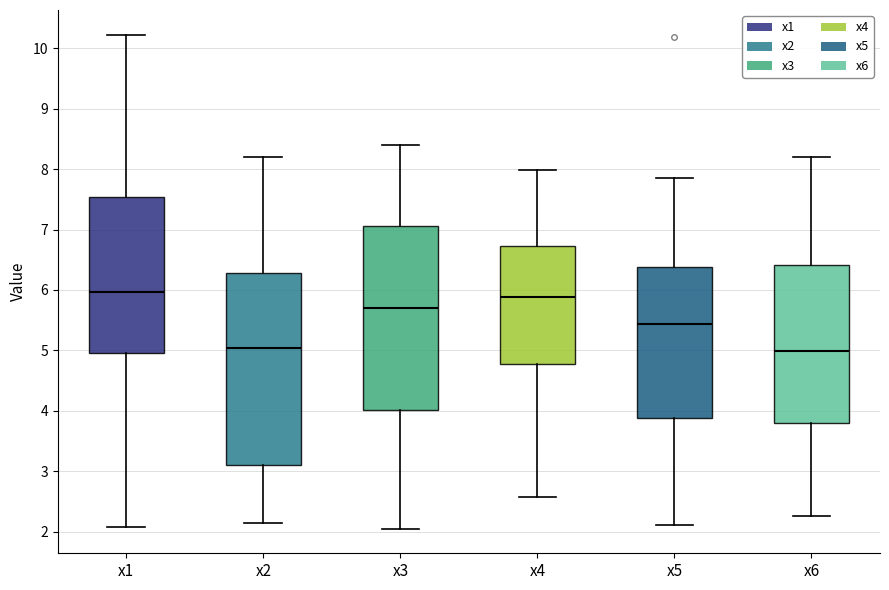

Reading left to right, read every box against the y-axis: the position of its median line, the range the box covers, and the ends of its whiskers. The values are not printed on the chart, so give them approximately, as read against the axis.

x1: median 6.0, box 5.0 to 7.5, whiskers 2.1 to 10.2
x2: median 5.0, box 3.1 to 6.3, whiskers 2.1 to 8.2
x3: median 5.7, box 4.0 to 7.1, whiskers 2.1 to 8.4
x4: median 5.9, box 4.8 to 6.7, whiskers 2.6 to 8.0
x5: median 5.4, box 3.9 to 6.4, whiskers 2.1 to 7.9
x6: median 5.0, box 3.8 to 6.4, whiskers 2.3 to 8.2